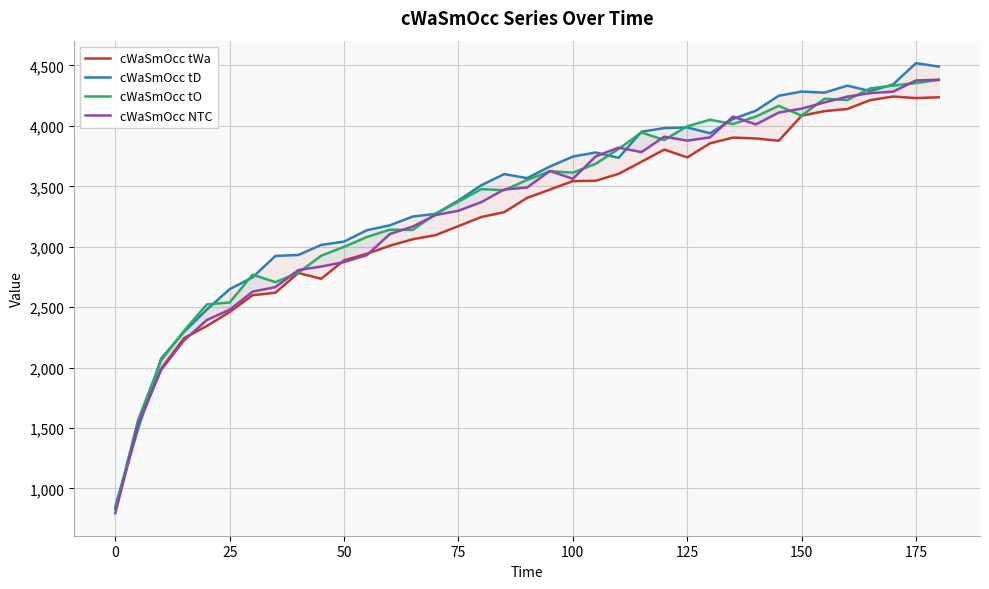

What is the sum of the cWaSmOcc tWa values at 19 and 125?

6072